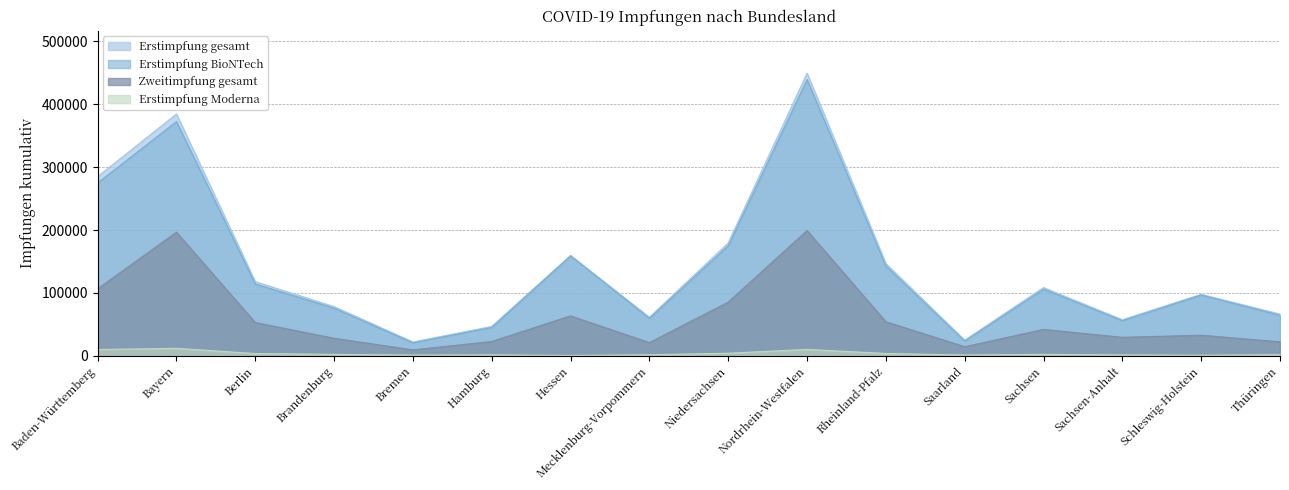

What is the difference between the second highest and minimum values in the Erstimpfung gesamt series?

362486